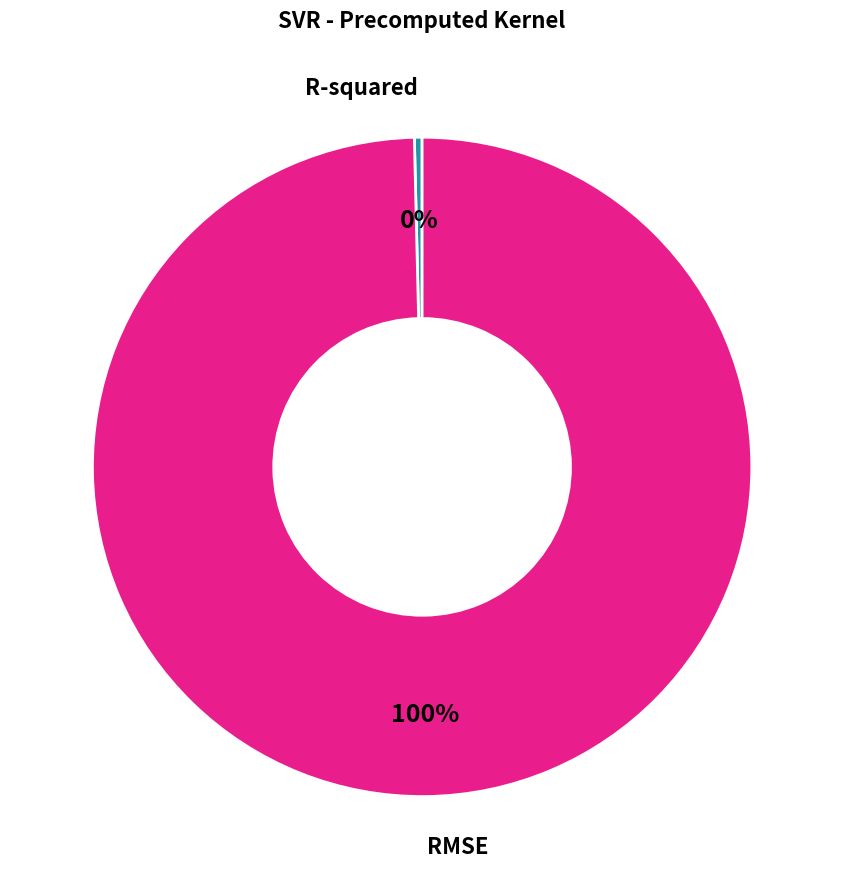

Rank the categories by value from highest to lowest.

RMSE, R-squared